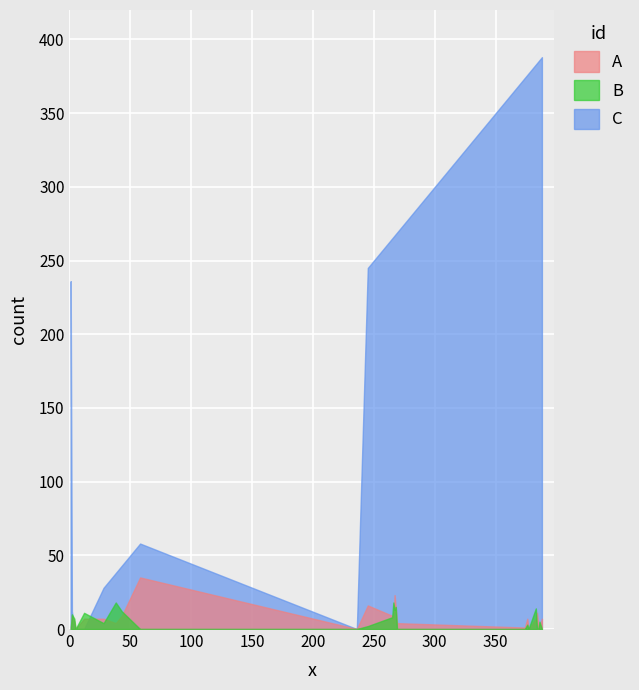

At which label does grapes green reach its peak?

38